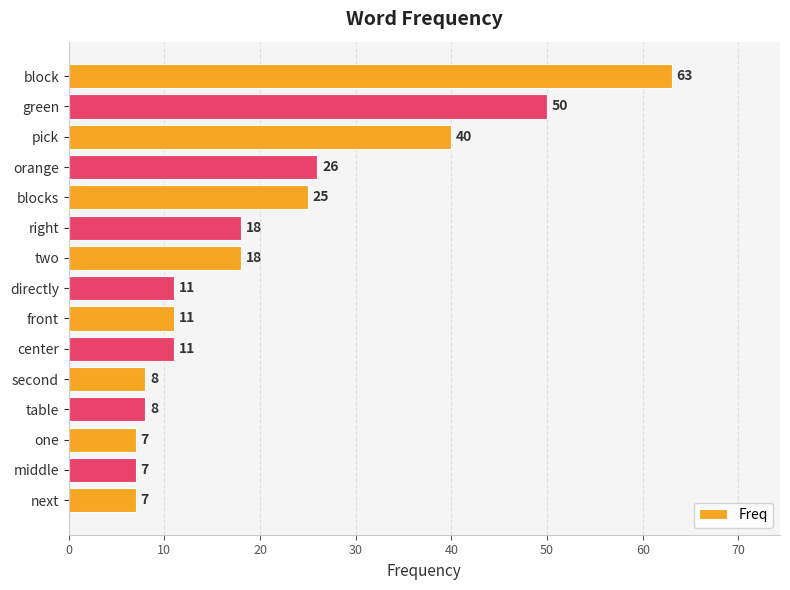

What is the difference between the second highest and minimum values?

43